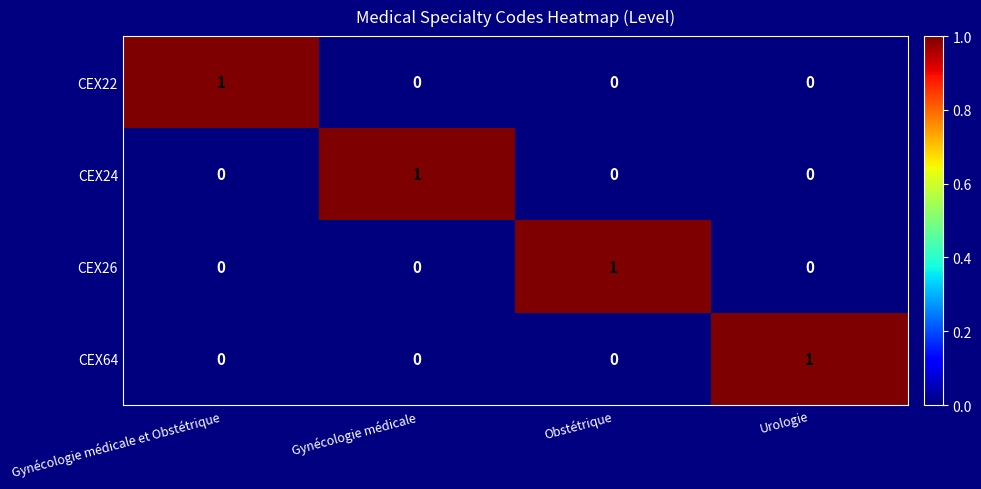

Is it true that CEX26 equals 0 at Gynécologie médicale et Obstétrique?

True